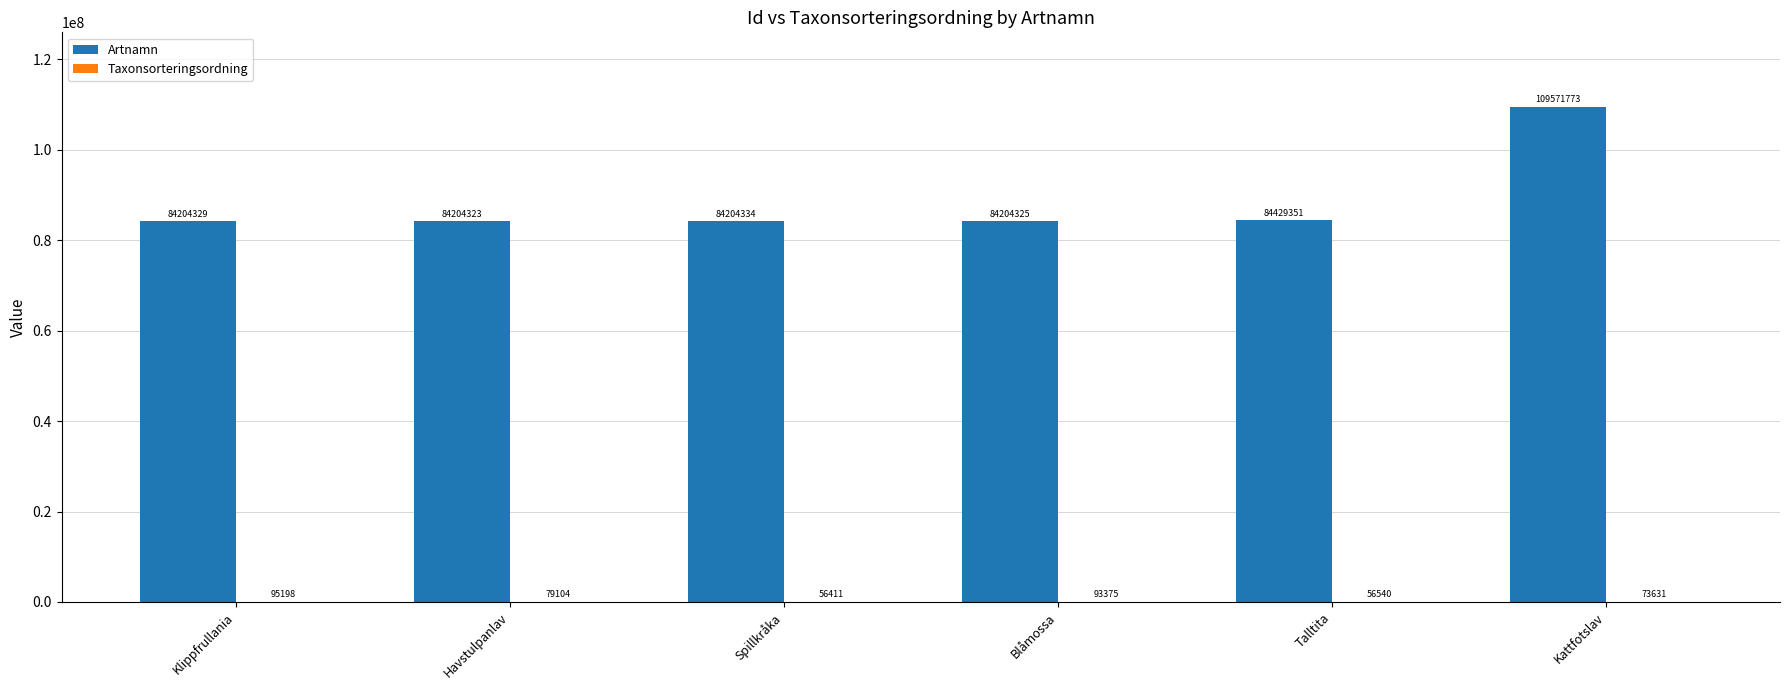

Between Havstulpanlav and Kattfotslav, which series saw the biggest shift?

Artnamn